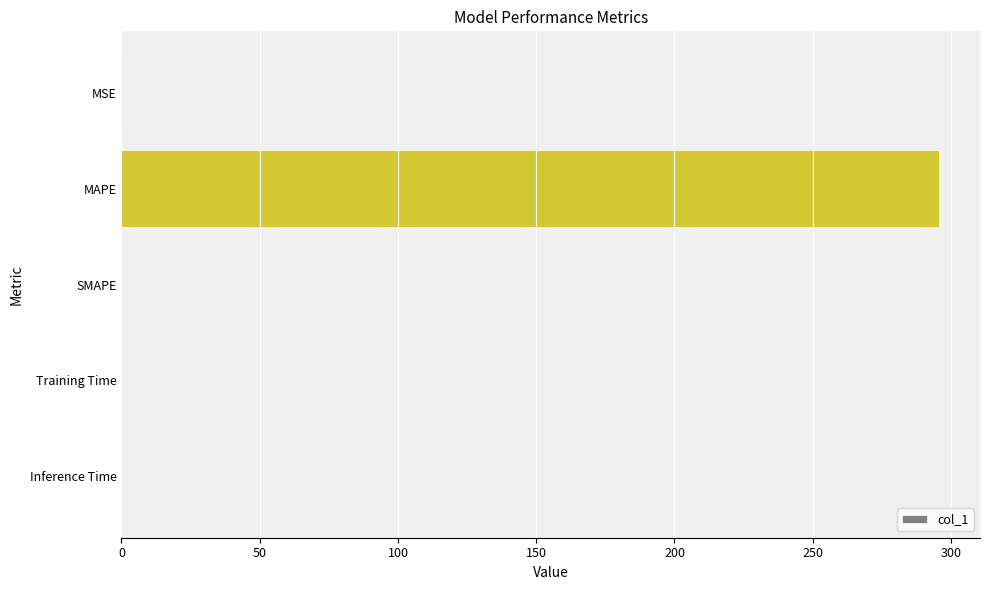

The chart shows a value of 0.0 at Training Time. True or false?

True